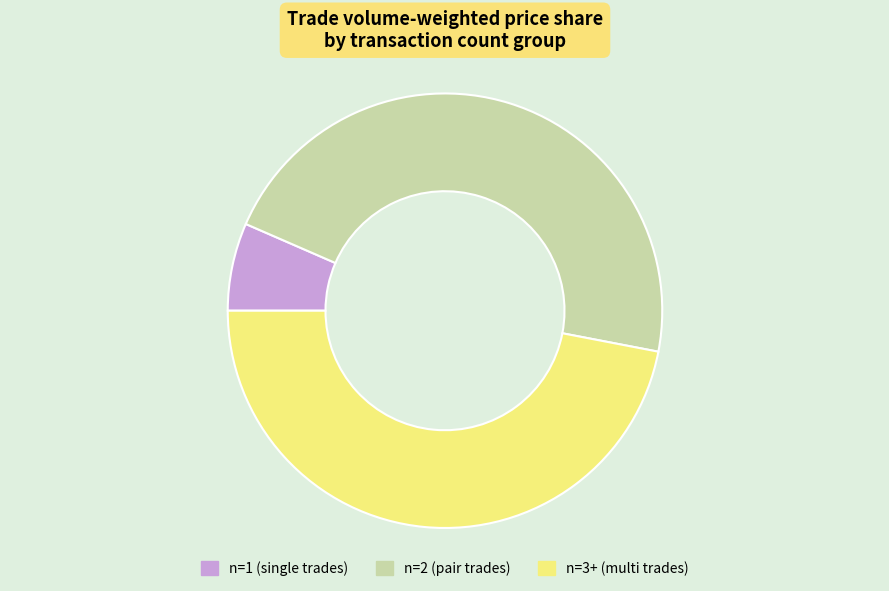

Count the number of slices in the pie.

3